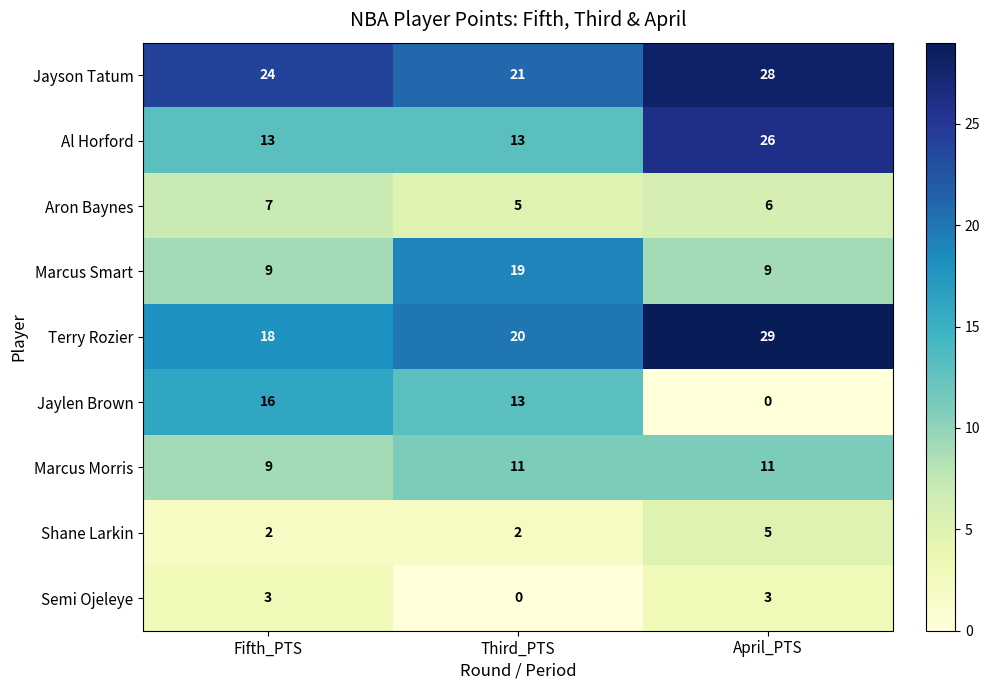

The Marcus Smart series shows 9 at April_PTS. True or false?

True